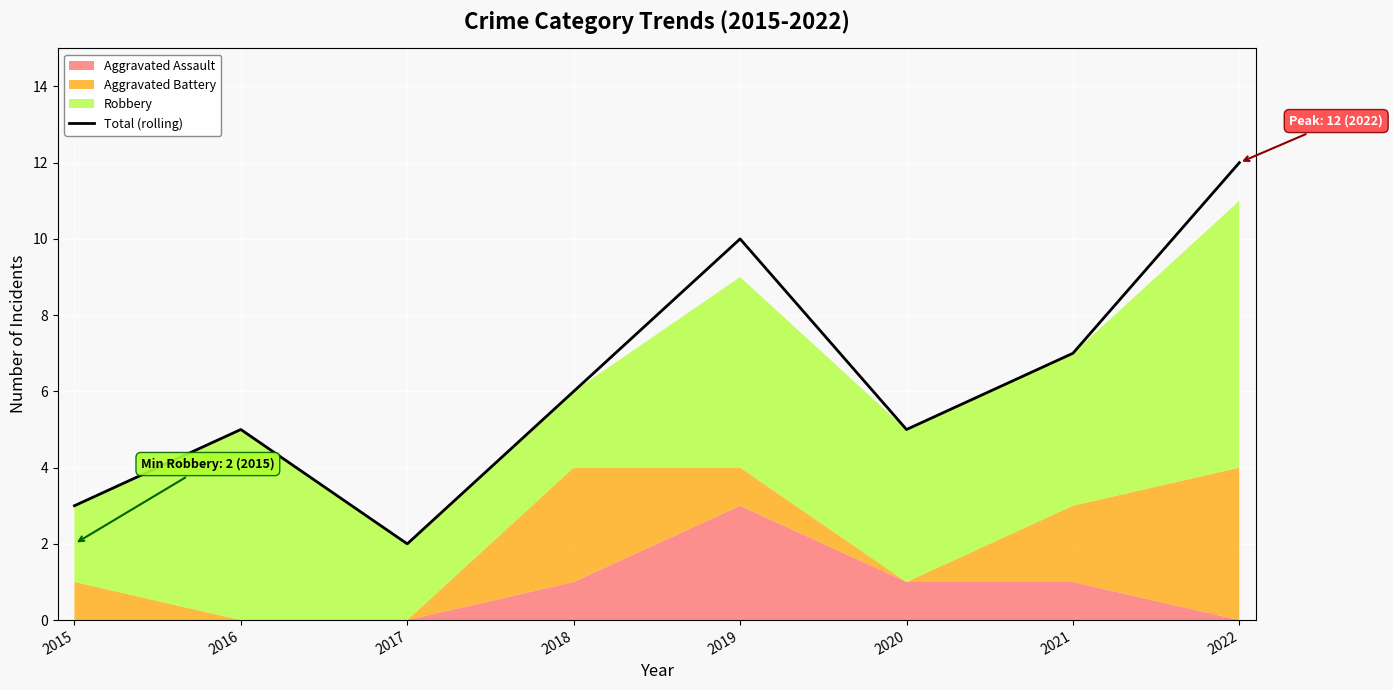

Is it true that the value at 2019 is 17?

False